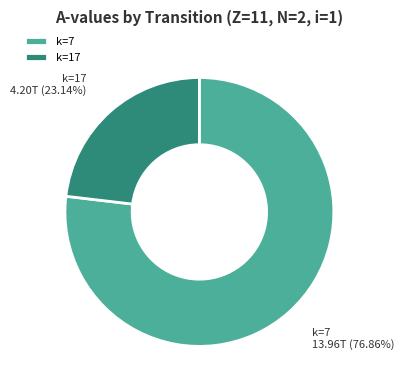

Between k=7 and k=17, which is larger?

k=7